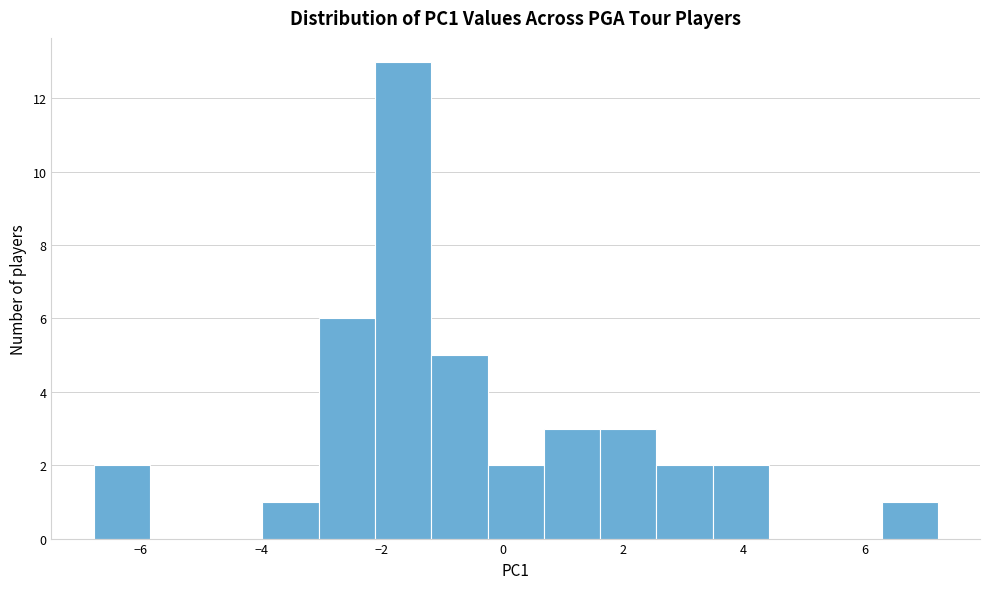

Reading left to right, list every bar in this chart as the range it spans on the x-axis followed by its height. Neither the bar edges nor the heights are printed on the chart, so give them approximately, as read against the axes.

-6.8 to -5.8: 2
-5.8 to -5.0: 0
-5.0 to -4.0: 0
-4.0 to -3.0: 1
-3.0 to -2.2: 6
-2.2 to -1.2: 13
-1.2 to -0.2: 5
-0.2 to 0.6: 2
0.6 to 1.6: 3
1.6 to 2.6: 3
2.6 to 3.4: 2
3.4 to 4.4: 2
4.4 to 5.4: 0
5.4 to 6.2: 0
6.2 to 7.2: 1